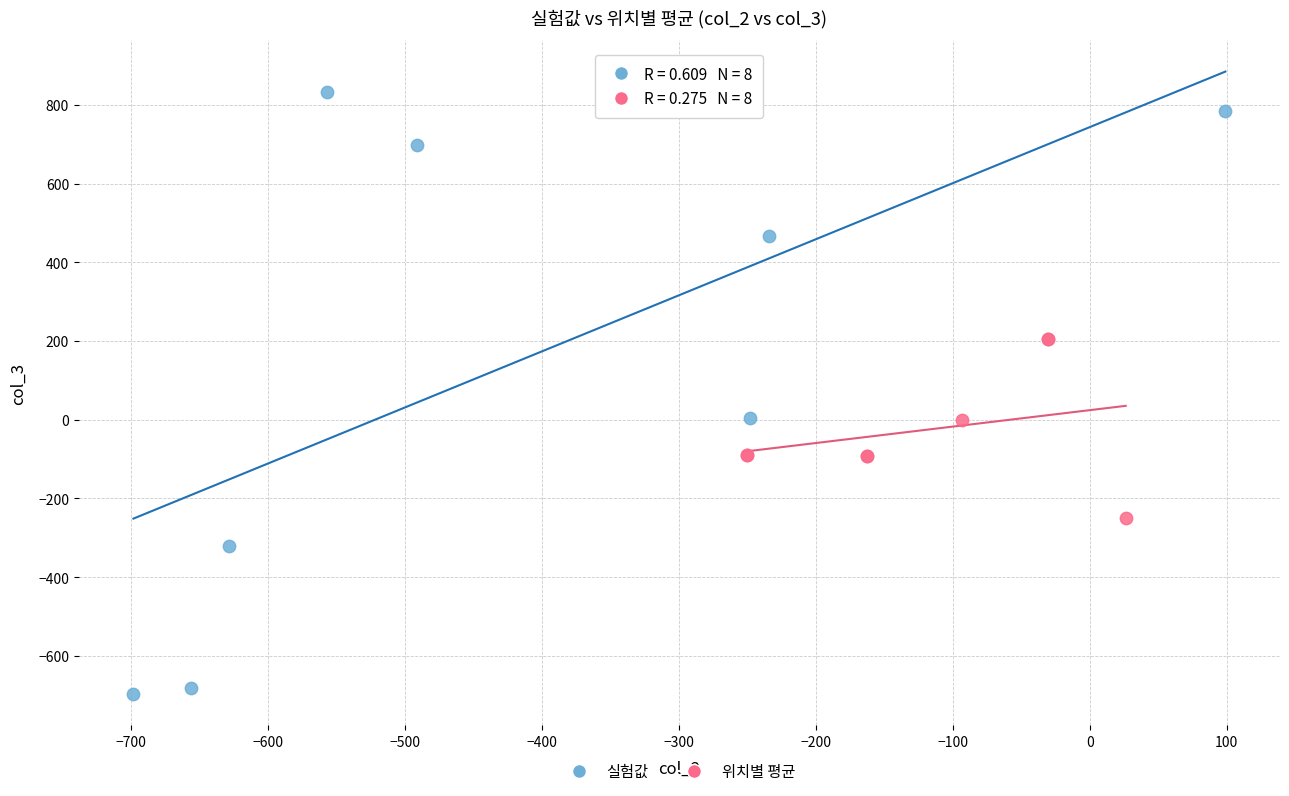

Which series reaches the minimum Y coordinate?

실험값